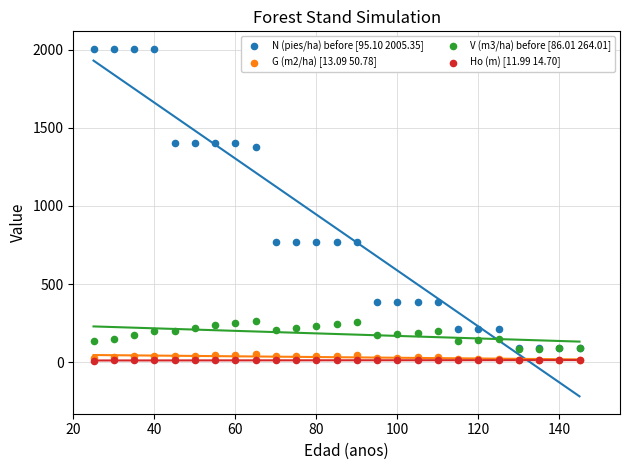

Which series has the widest spread of Y values?

N (pies/ha) before [95.10 2005.35]